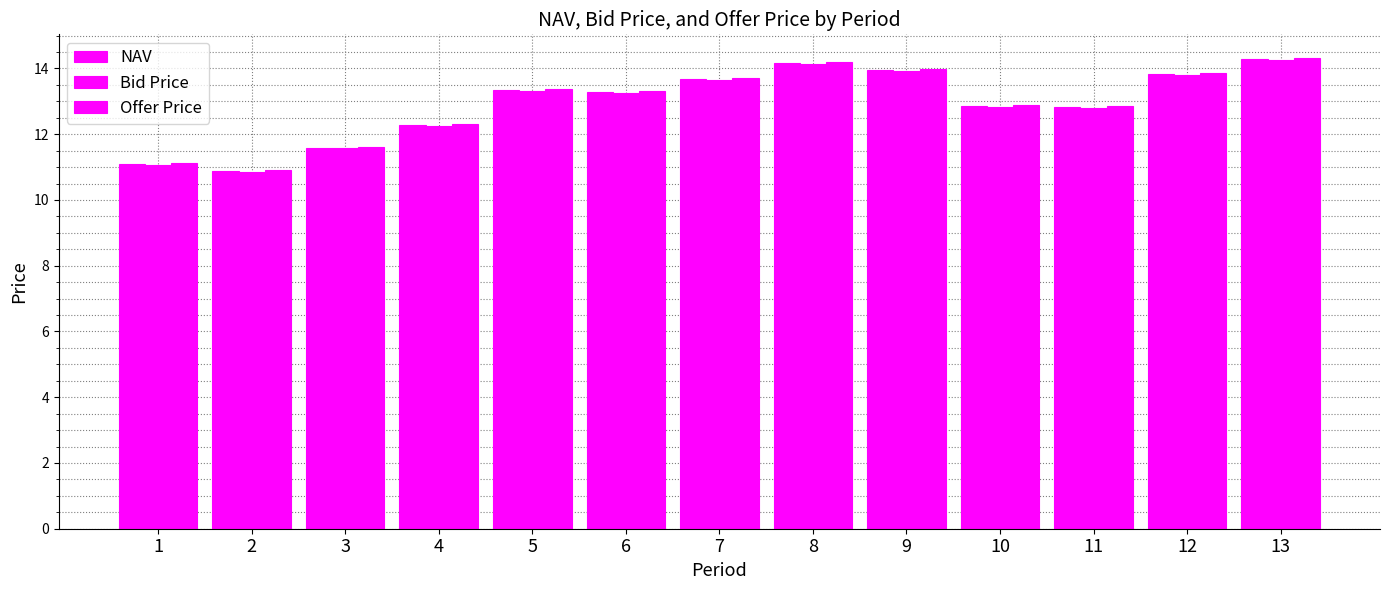

What is the total value across all series at 7?

41.1